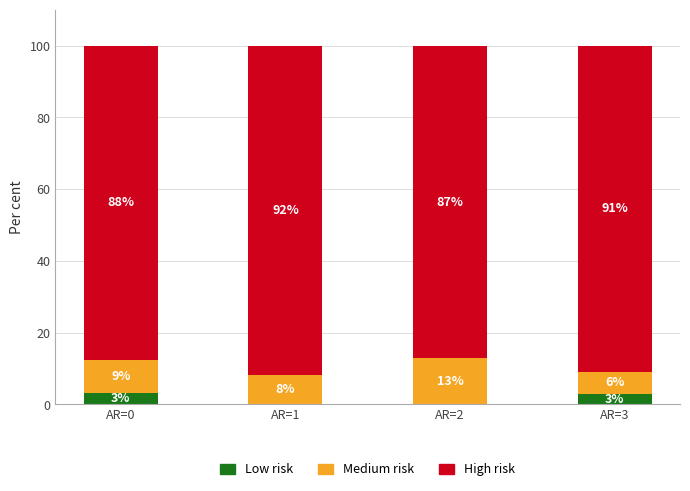

What is the total value across all series at AR=2?

100.0